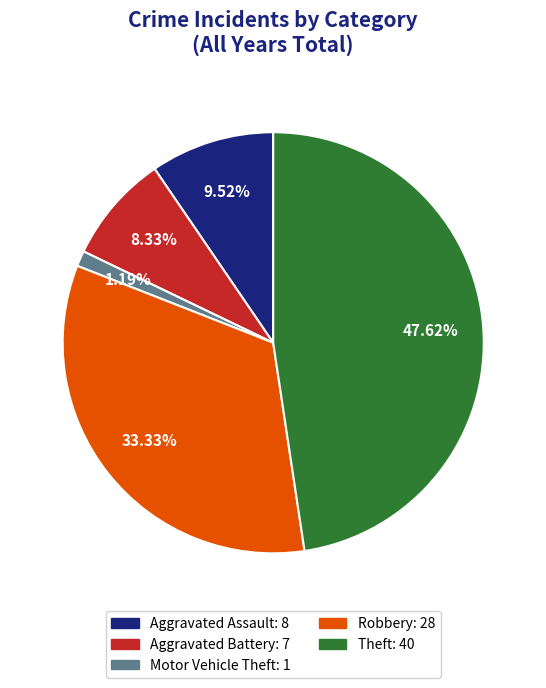

Count the number of slices in the pie.

5